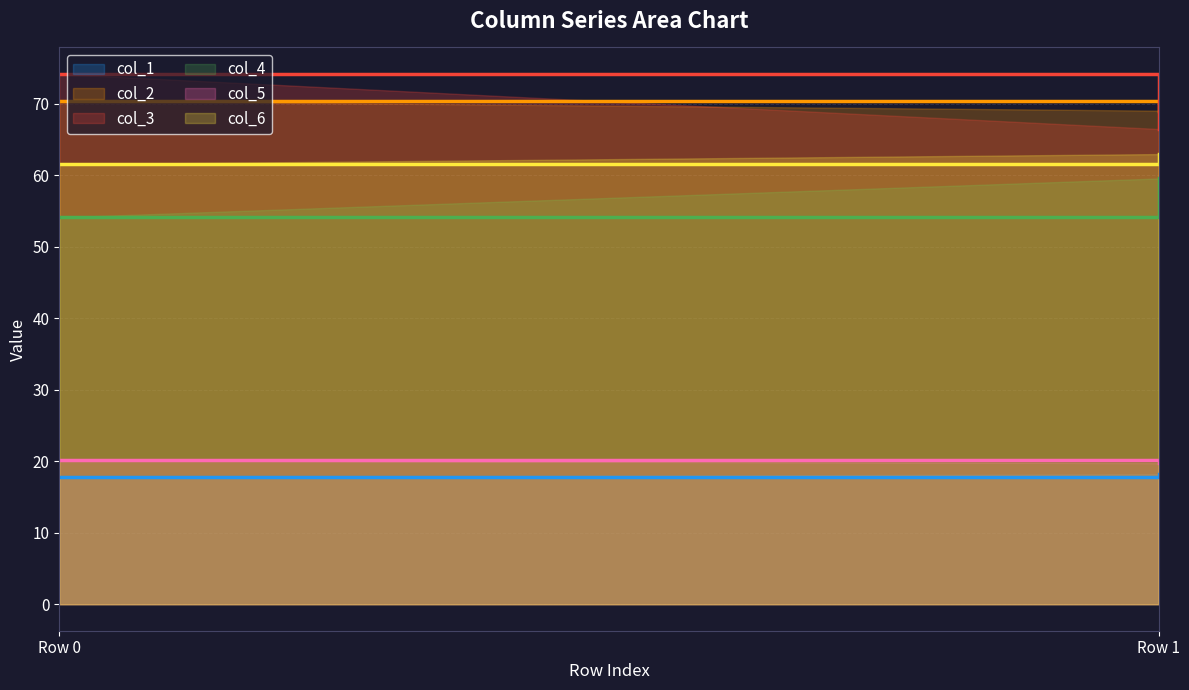

What is the difference between the maximum and minimum values in the col_4 series?

5.4